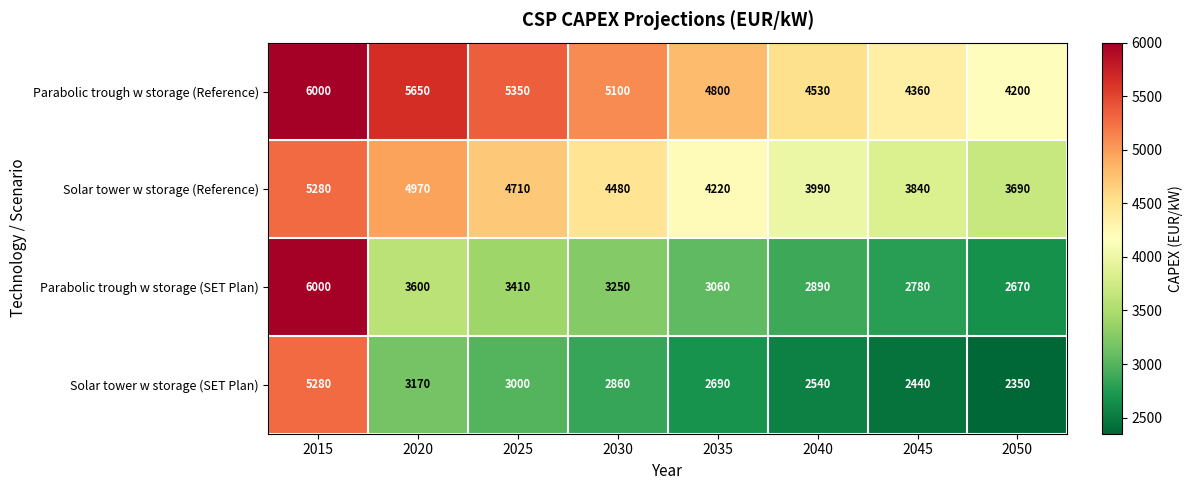

What is the average value of the Solar tower w storage (SET Plan) series?

3041